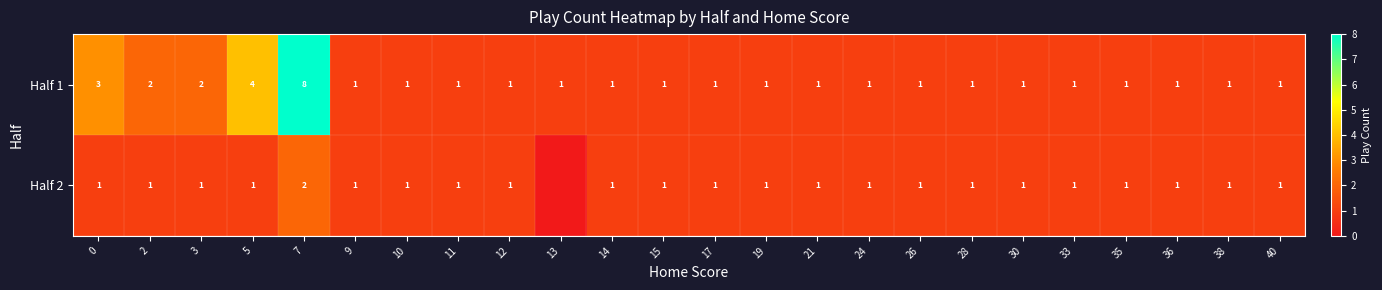

Which series changed the most between 0 and 38?

Half 1